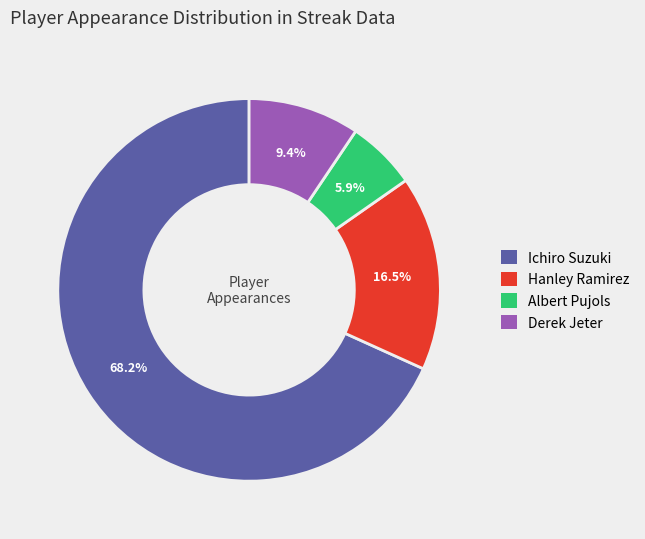

Is there a majority slice in this chart?

Yes